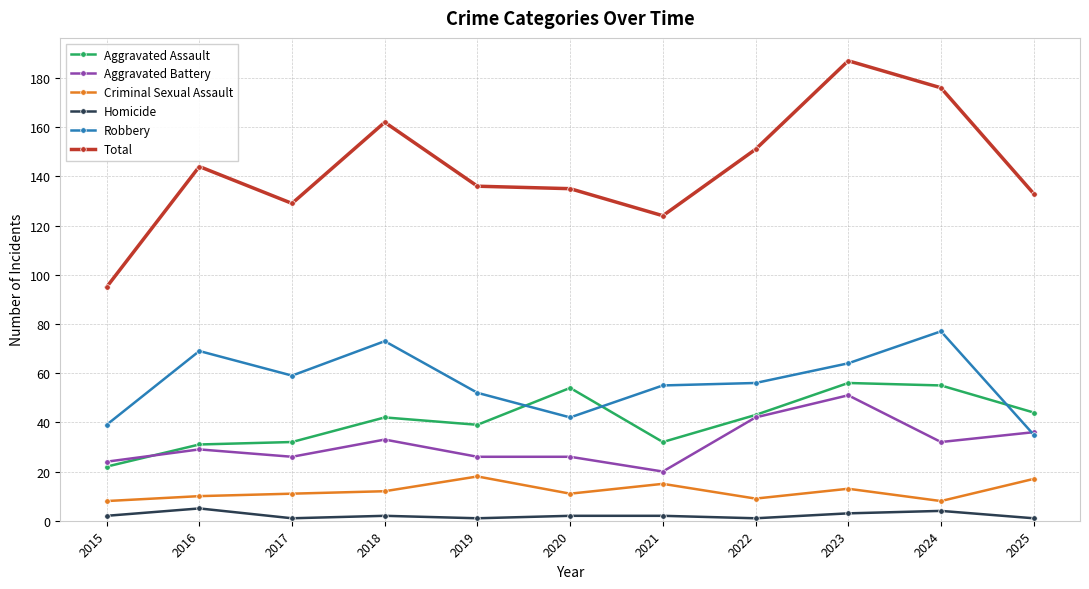

What are all the series names shown in the legend?

Aggravated Assault, Aggravated Battery, Criminal Sexual Assault, Homicide, Robbery, Total